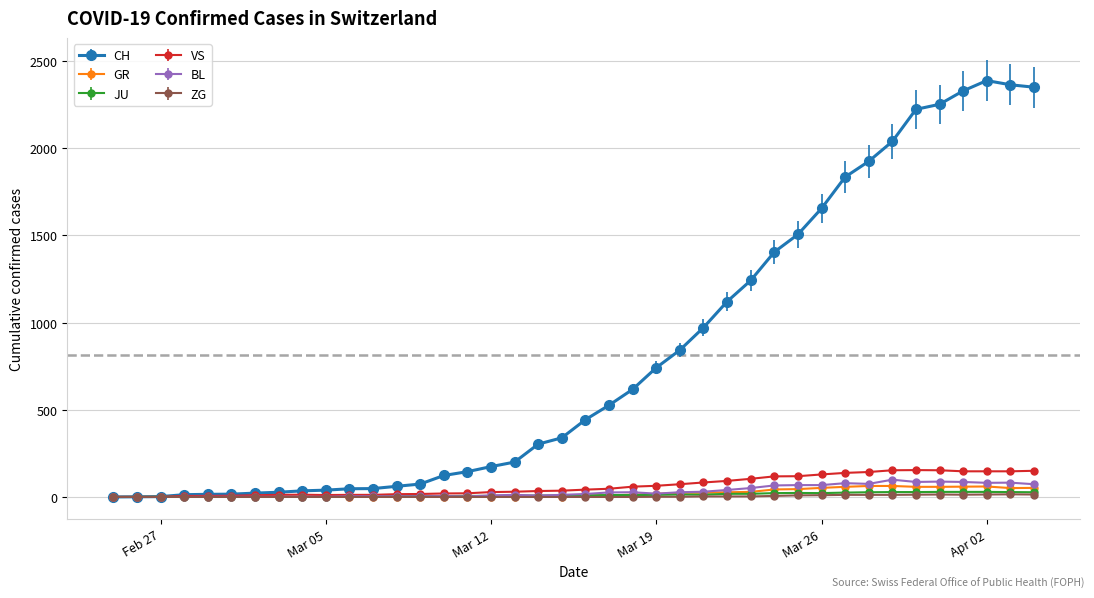

What is the maximum value shown in the chart?

2387